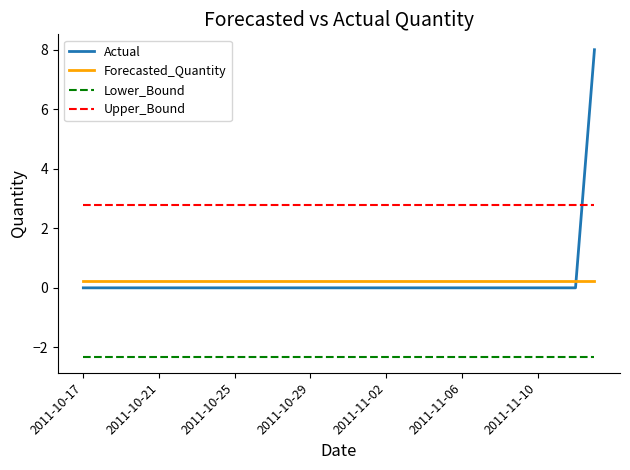

True or false: Upper_Bound and Lower_Bound intersect in this chart.

False